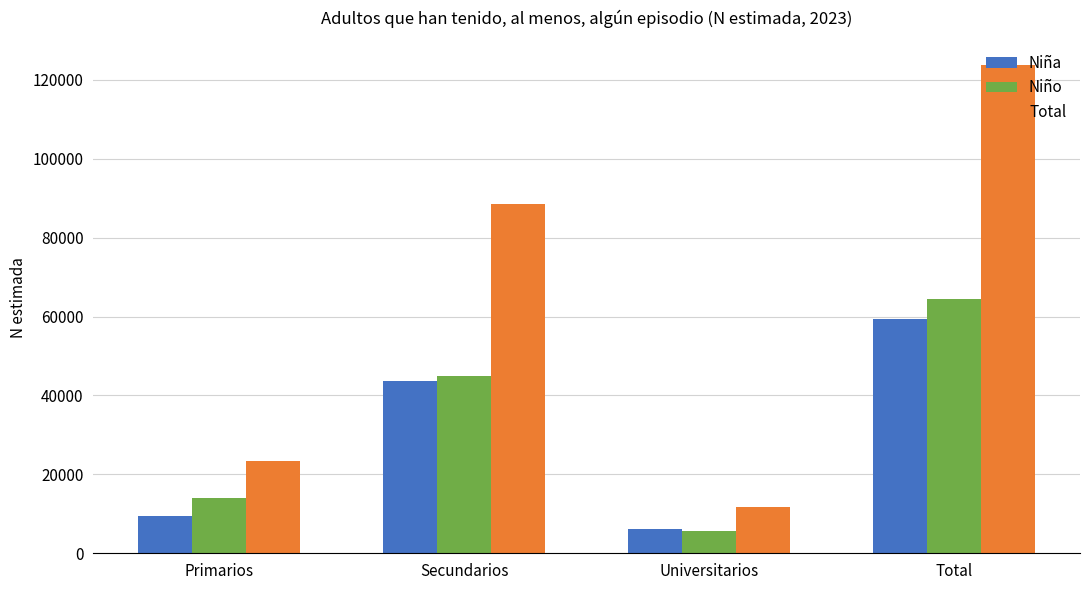

How many categories are shown in the chart?

4